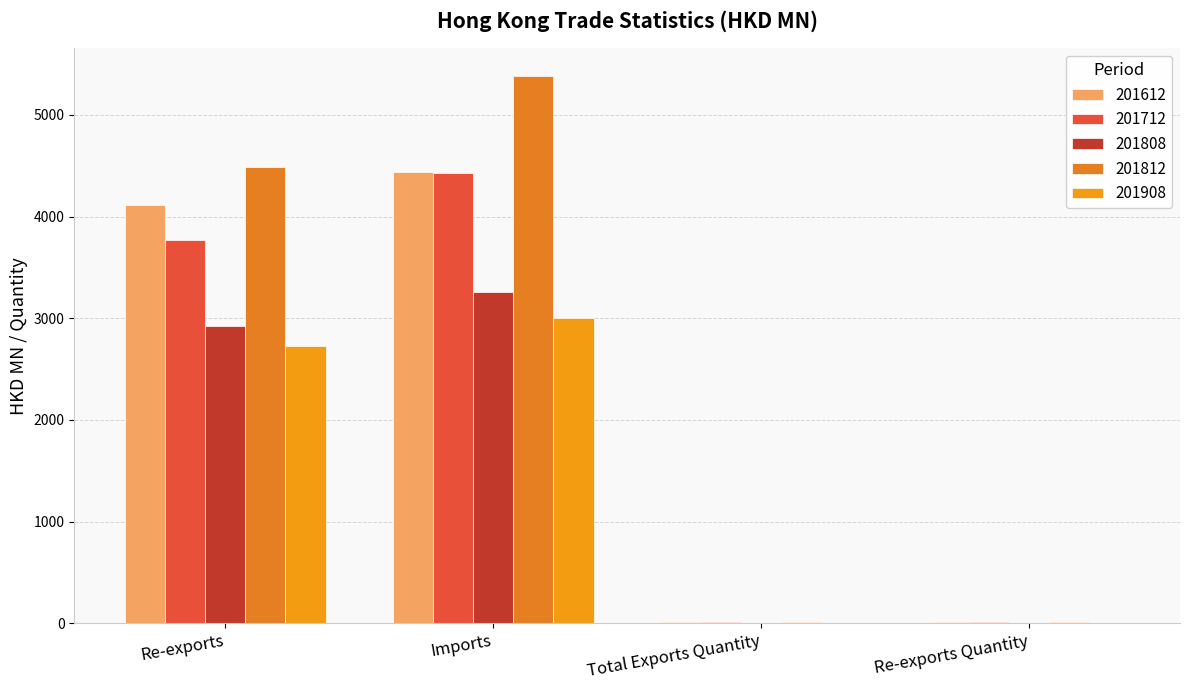

Reading right to left, what are all the values shown in this chart?

201612: 7.1	7.1	4441.0	4118.3
201712: 6.8	6.8	4425.2	3768.7
201808: 4.9	4.9	3254.9	2925.5
201812: 7.5	7.5	5387.1	4487.9
201908: 4.6	4.6	3001.0	2730.3